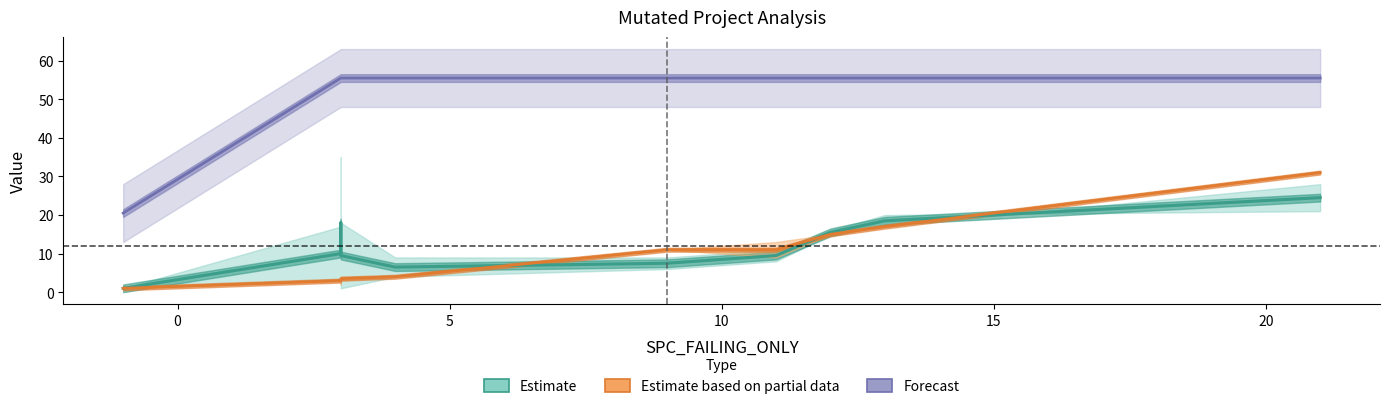

What is the label of the 4th point from the left?

10